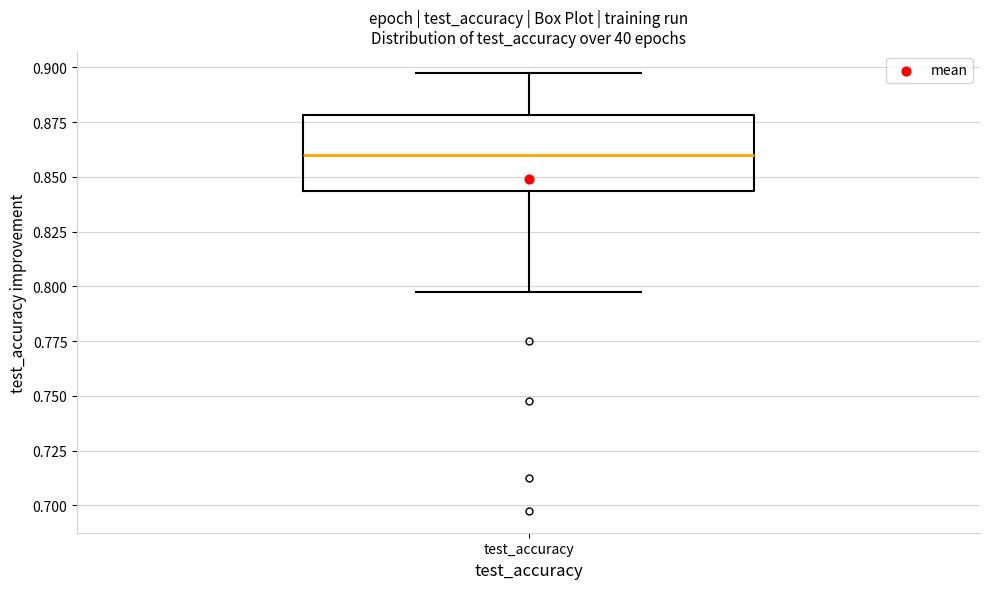

Read this box plot against the y-axis: the position of the median line, the range covered by the box, and the ends of both whiskers. The values are not printed on the chart, so give them approximately, as read against the axis.

median 0.860, box 0.845 to 0.880, whiskers 0.795 to 0.895